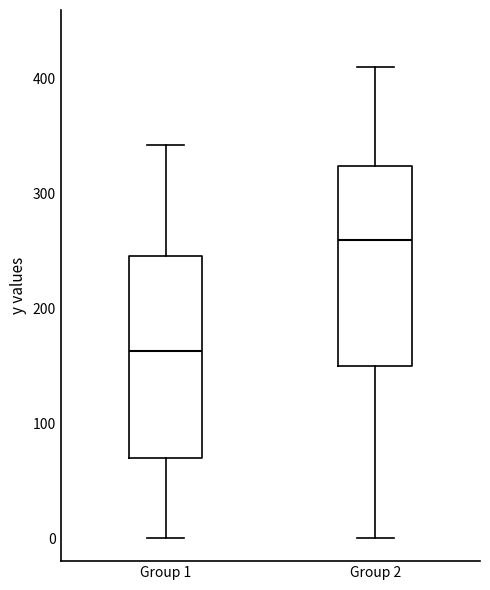

Reading left to right, read every box against the y-axis: the position of its median line, the range the box covers, and the ends of its whiskers. The values are not printed on the chart, so give them approximately, as read against the axis.

Group 1: median 160, box 70 to 250, whiskers 0 to 340
Group 2: median 260, box 150 to 320, whiskers 0 to 410